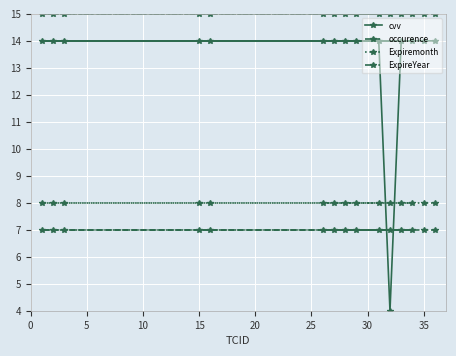

Reading left to right, list all the values displayed in this chart.

cvv: 14.0	14.0	14.0	14.0	14.0	14.0	14.0	14.0	14.0	14.0	4.0	14.0	14.0	14.0	14.0
occurence: 7.0	7.0	7.0	7.0	7.0	7.0	7.0	7.0	7.0	7.0	7.0	7.0	7.0	7.0	7.0
Expiremonth: 8.0	8.0	8.0	8.0	8.0	8.0	8.0	8.0	8.0	8.0	8.0	8.0	8.0	8.0	8.0
ExpireYear: 15.0	15.0	15.0	15.0	15.0	15.0	15.0	15.0	15.0	15.0	15.0	15.0	15.0	15.0	15.0